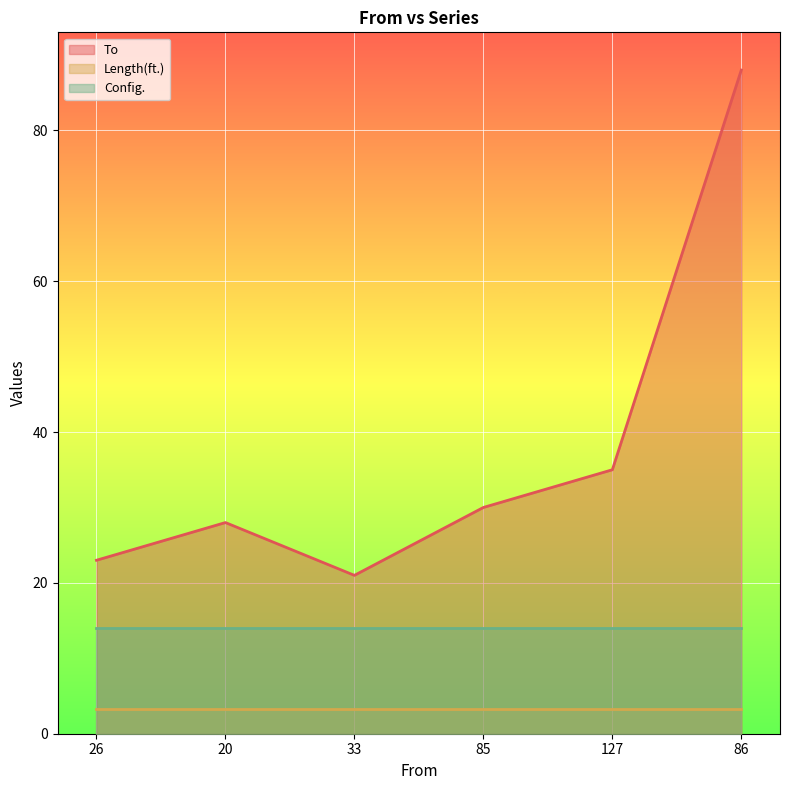

True or false: Config. and To intersect in this chart.

False